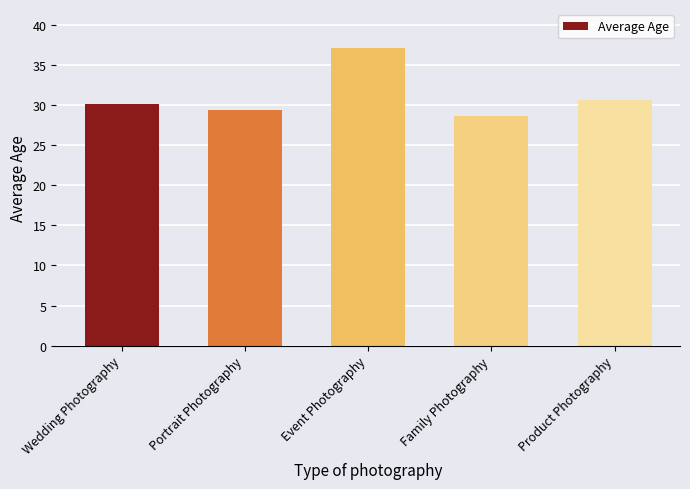

How many bars are there in total?

5